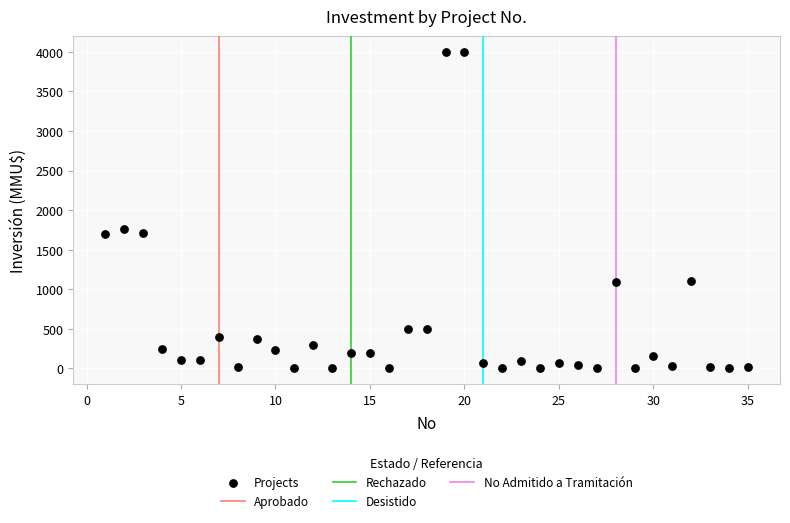

What Y value in the scatter plot is closest to 2000?

1760